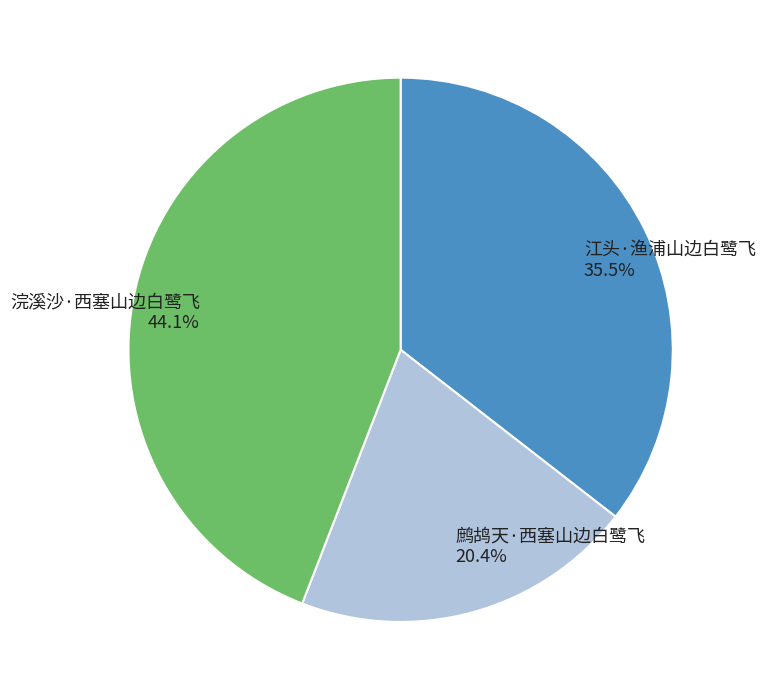

To the nearest percent, what is the combined percentage of 江头·渔浦山边白鹭飞 and 浣溪沙·西塞山边白鹭飞?

80%